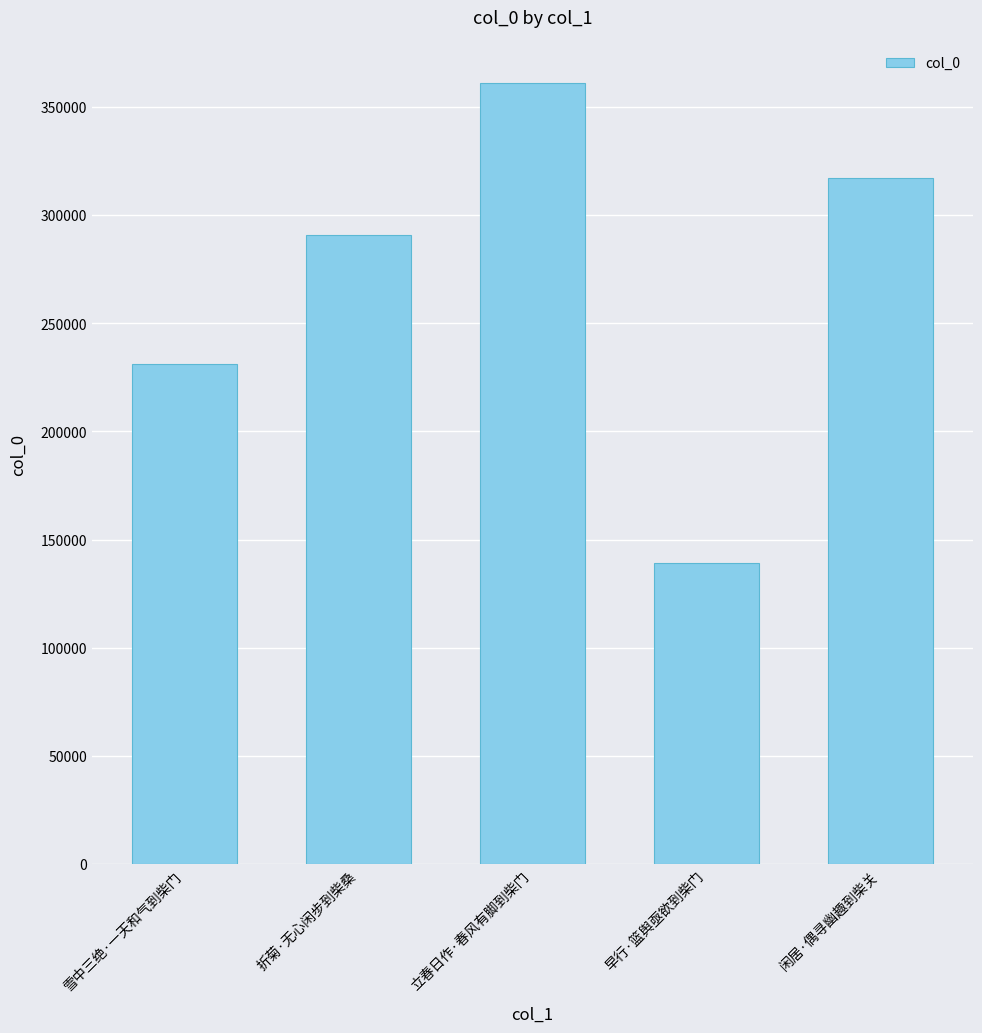

Are the bars grouped side by side (vs. stacked)?

No